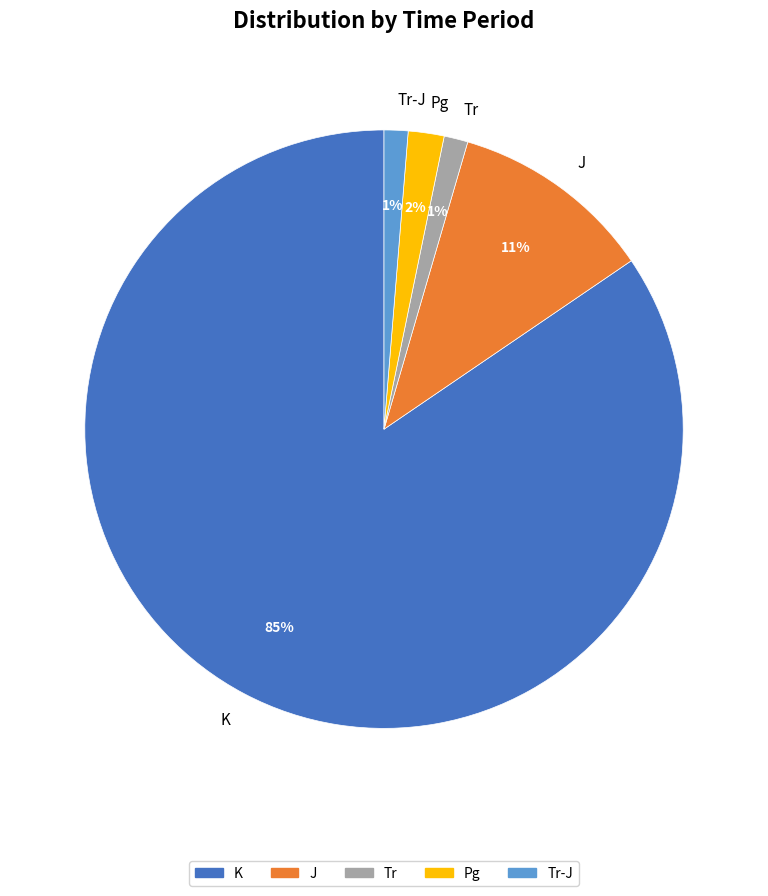

Combined, do Pg and Tr-J account for over 50%?

No